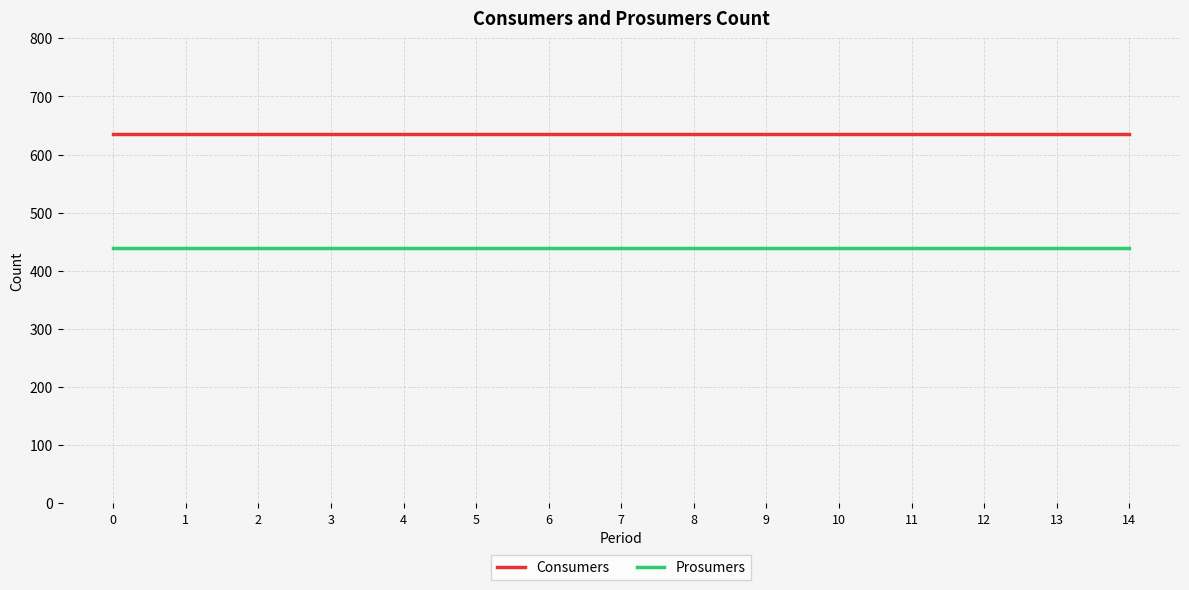

What is the total value across all series at 6?

1075